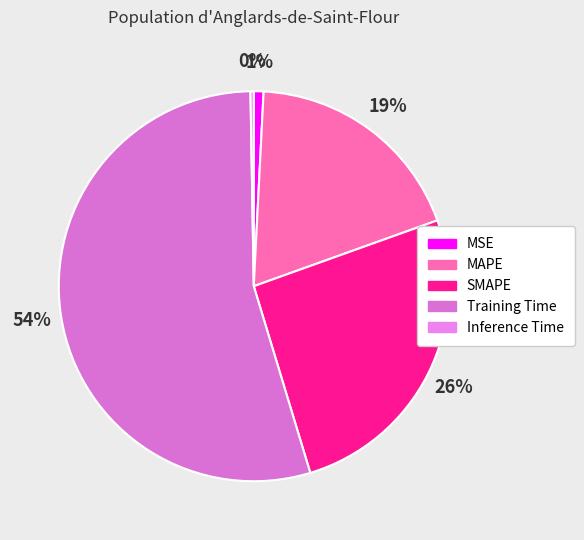

What is the smallest slice in the pie chart?

Inference Time